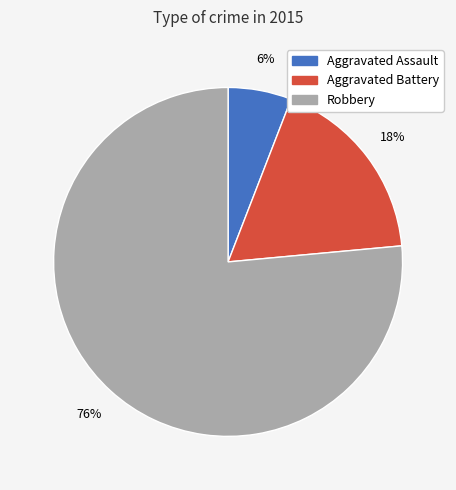

Is it true that Aggravated Battery is 18% of the pie?

True